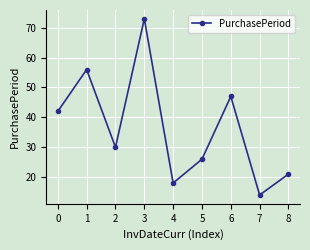

How many series are shown in this chart?

1